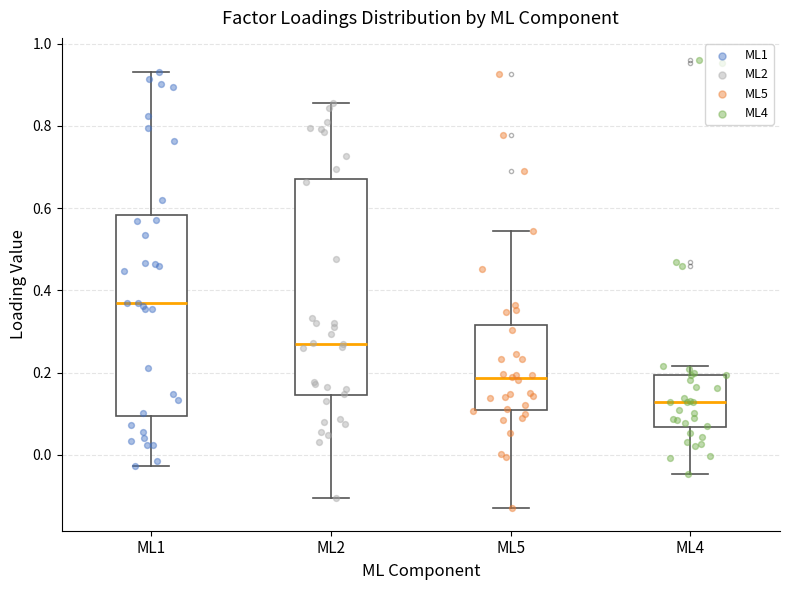

Which box is the tallest, from its lower edge to its upper edge?

ML2